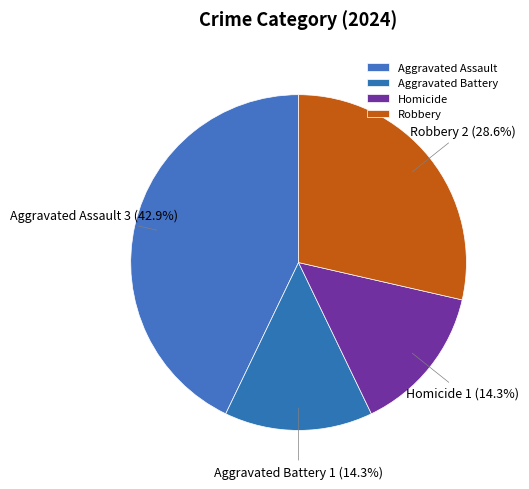

To the nearest percent, what is the difference between the largest and smallest slice percentages?

29%